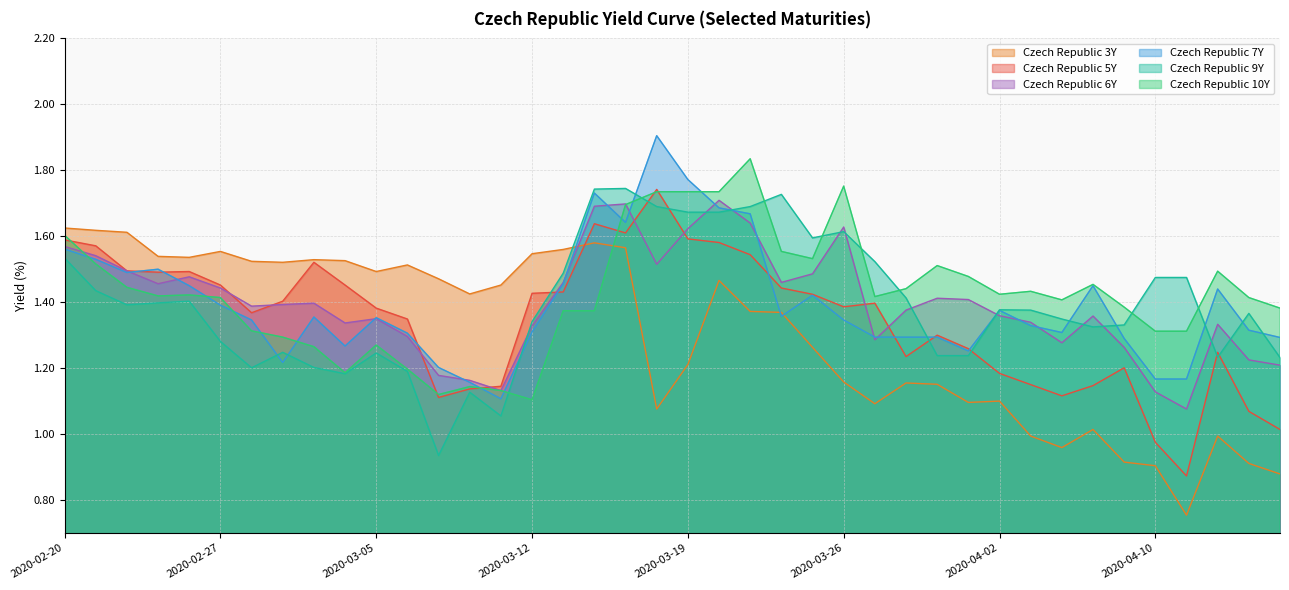

Reading right to left, list all the values displayed in this chart.

Czech Republic 3Y: 0.9	0.9	1.0	0.8	0.9	0.9	1.0	1.0	1.0	1.1	1.1	1.2	1.2	1.1	1.2	1.3	1.4	1.4	1.5	1.2	1.1	1.6	1.6	1.6	1.5	1.5	1.4	1.5	1.5	1.5	1.5	1.5	1.5	1.5	1.6	1.5	1.5	1.6	1.6	1.6
Czech Republic 5Y: 1.0	1.1	1.2	0.9	1.0	1.2	1.1	1.1	1.1	1.2	1.3	1.3	1.2	1.4	1.4	1.4	1.4	1.5	1.6	1.6	1.7	1.6	1.6	1.4	1.4	1.1	1.1	1.1	1.3	1.4	1.5	1.5	1.4	1.4	1.5	1.5	1.5	1.5	1.6	1.6
Czech Republic 6Y: 1.2	1.2	1.3	1.1	1.1	1.3	1.4	1.3	1.3	1.4	1.4	1.4	1.4	1.3	1.6	1.5	1.5	1.6	1.7	1.6	1.5	1.7	1.7	1.5	1.3	1.1	1.2	1.2	1.3	1.4	1.3	1.4	1.4	1.4	1.4	1.5	1.5	1.5	1.5	1.6
Czech Republic 7Y: 1.3	1.3	1.4	1.2	1.2	1.3	1.4	1.3	1.3	1.4	1.3	1.3	1.3	1.3	1.3	1.4	1.4	1.7	1.7	1.8	1.9	1.6	1.7	1.5	1.3	1.1	1.2	1.2	1.3	1.4	1.3	1.4	1.2	1.3	1.4	1.4	1.5	1.5	1.5	1.6
Czech Republic 9Y: 1.2	1.4	1.2	1.5	1.5	1.3	1.3	1.3	1.4	1.4	1.2	1.2	1.4	1.5	1.6	1.6	1.7	1.7	1.7	1.7	1.7	1.7	1.7	1.5	1.3	1.1	1.1	0.9	1.2	1.2	1.2	1.2	1.2	1.2	1.3	1.4	1.4	1.4	1.4	1.5
Czech Republic 10Y: 1.4	1.4	1.5	1.3	1.3	1.4	1.5	1.4	1.4	1.4	1.5	1.5	1.4	1.4	1.8	1.5	1.6	1.8	1.7	1.7	1.7	1.7	1.4	1.4	1.1	1.1	1.1	1.1	1.2	1.3	1.2	1.3	1.3	1.3	1.4	1.4	1.4	1.4	1.5	1.6